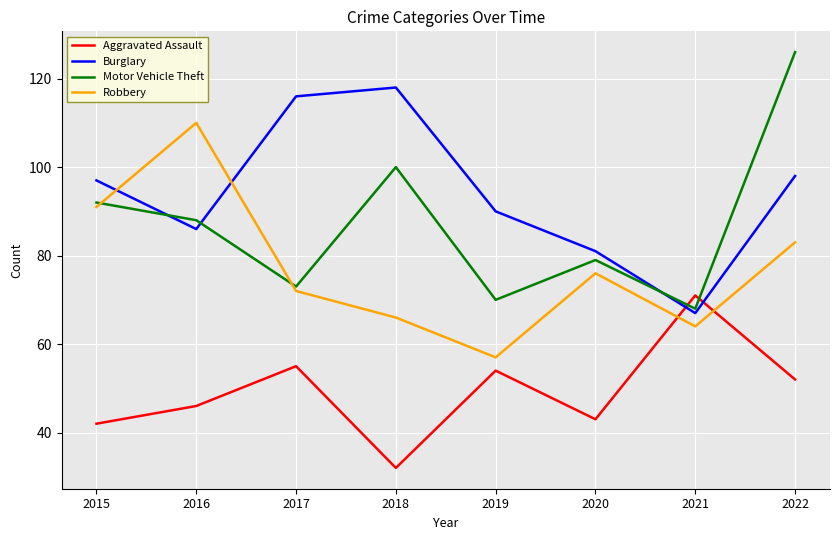

What is the minimum value for Motor Vehicle Theft?

68